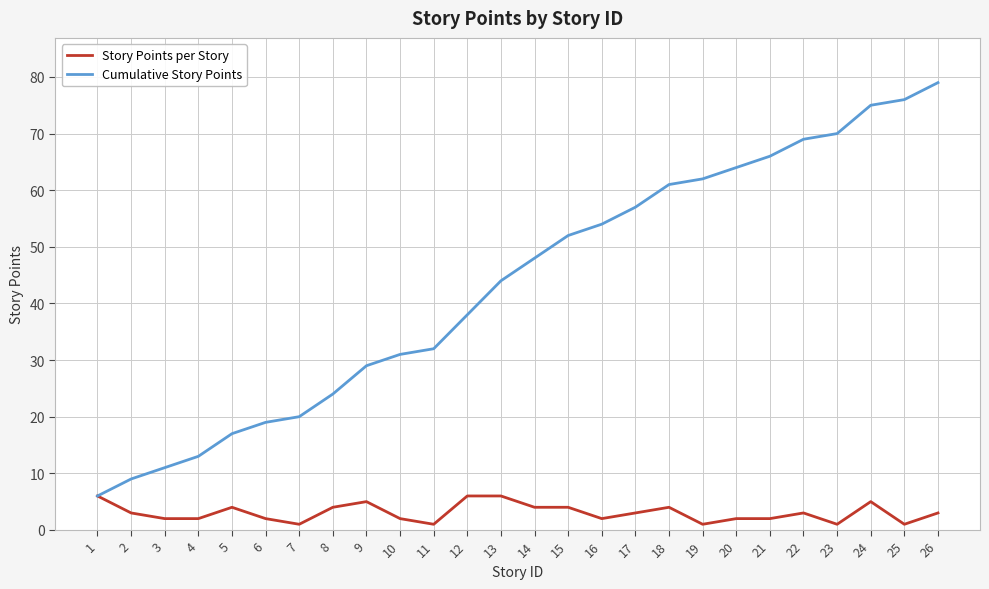

List the series in order of their overall mean, lowest first.

Story Points per Story, Cumulative Story Points